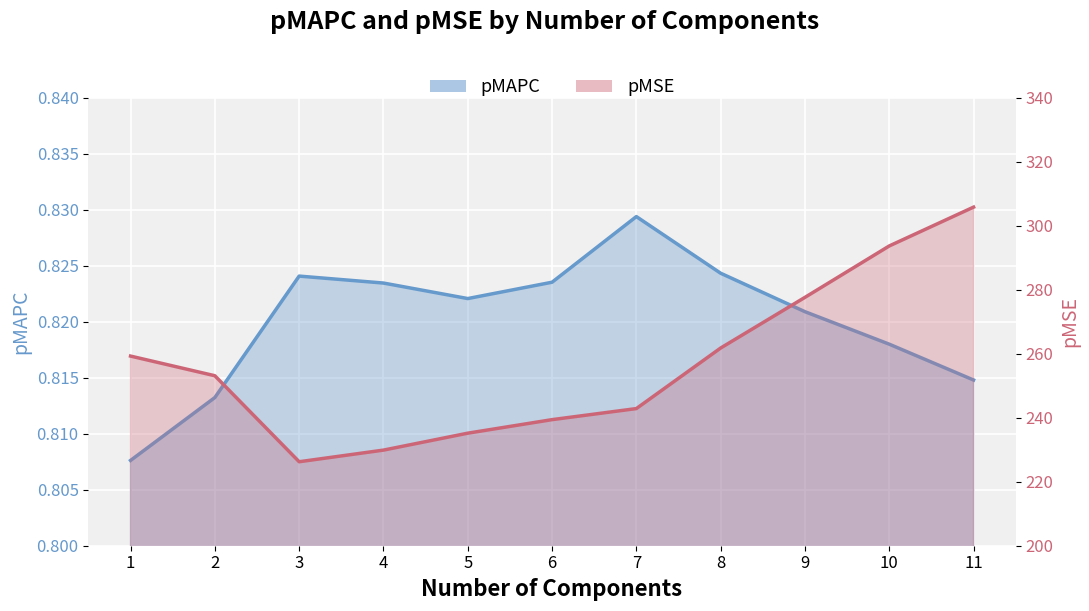

What is the minimum value shown in the chart?

0.8